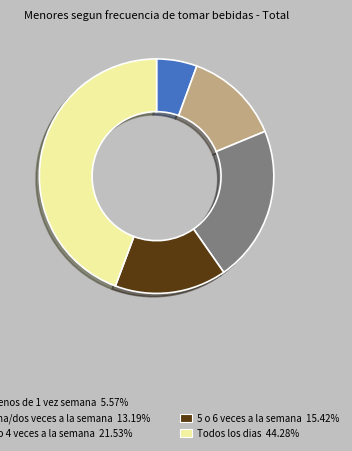

Is there a majority slice in this chart?

No